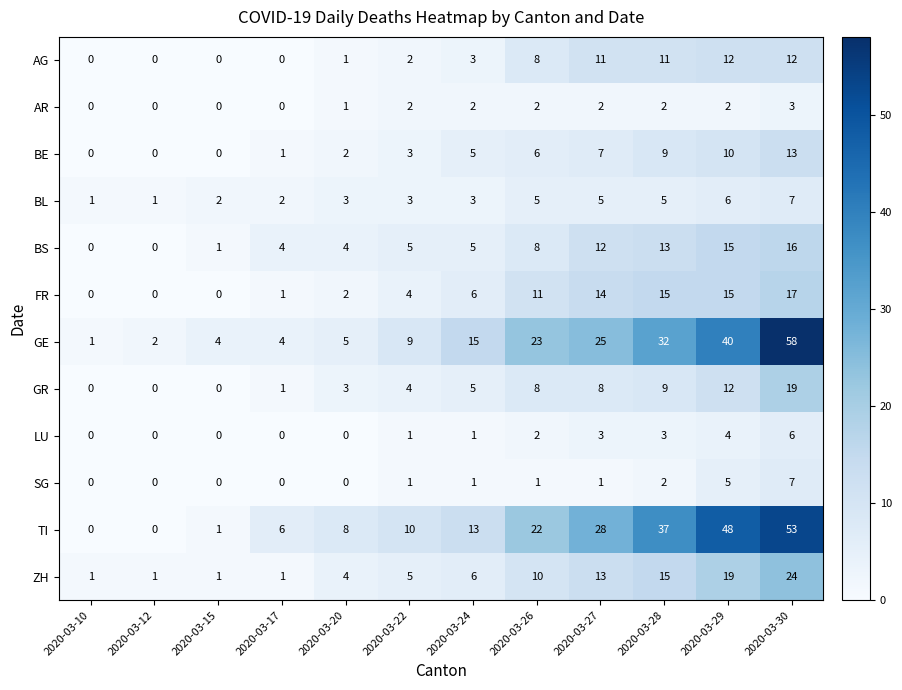

Between 2020-03-15 and 2020-03-28, which series saw the biggest shift?

TI